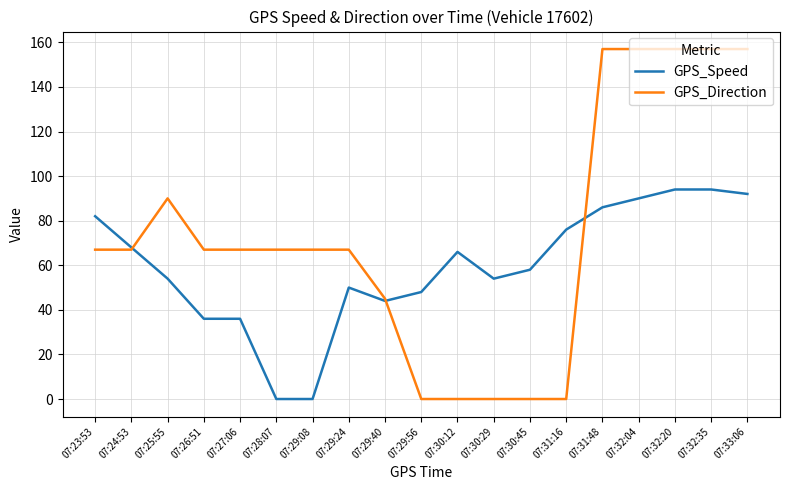

What position from the right is 07:30:12?

9